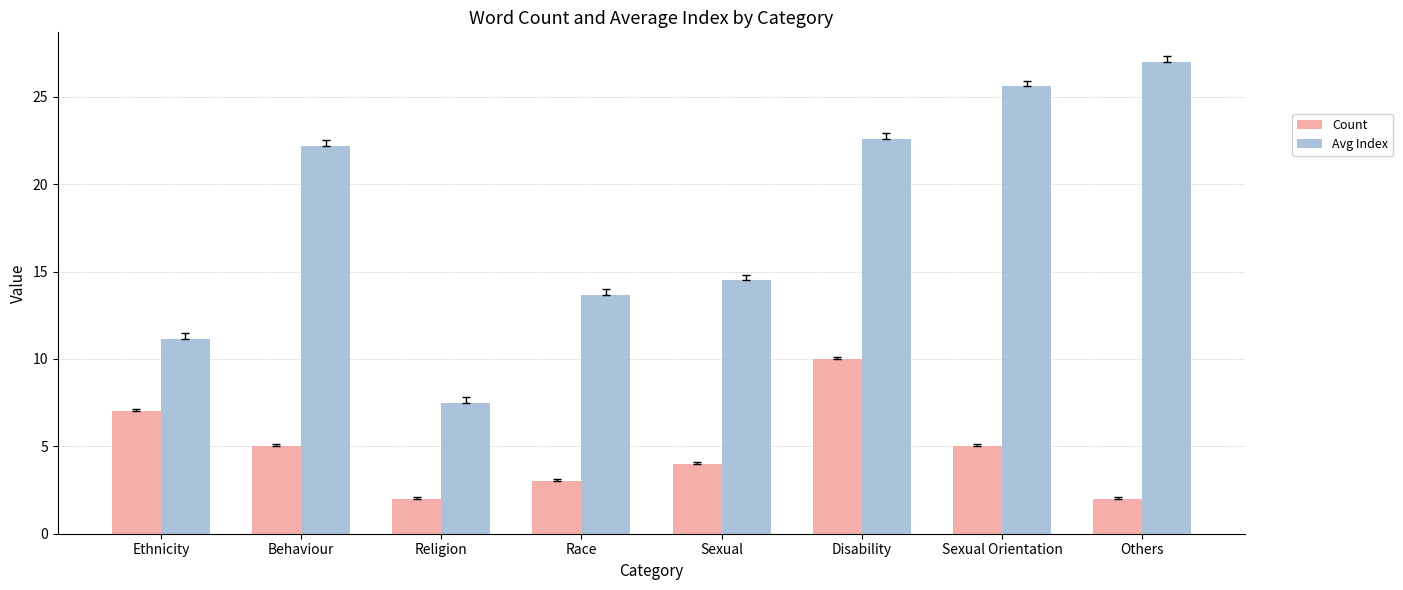

Between Race and Sexual, which series saw the biggest shift?

Count